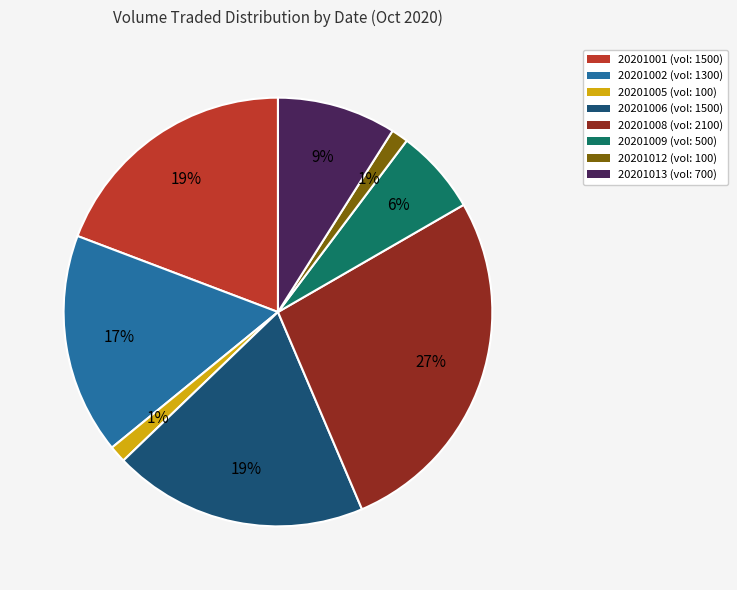

How many slices are in this pie chart?

8